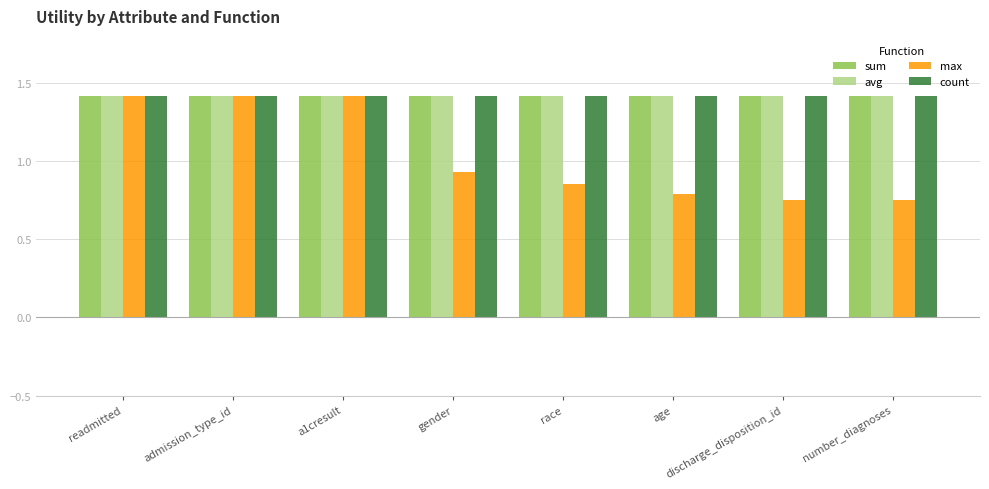

The value of count at race is 1.4. True or false?

True